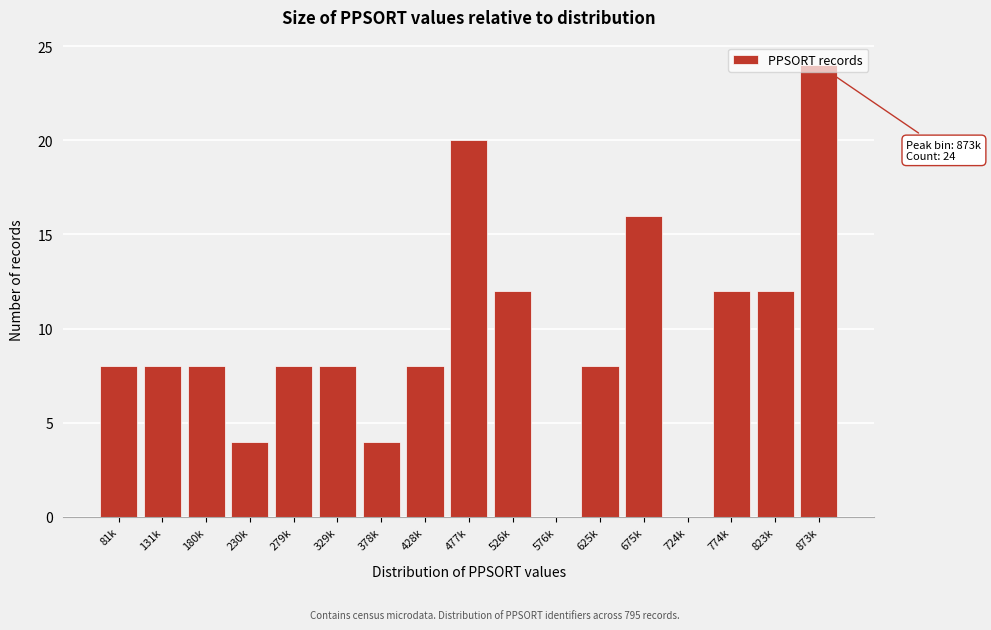

What value does the data have at 625k?

8